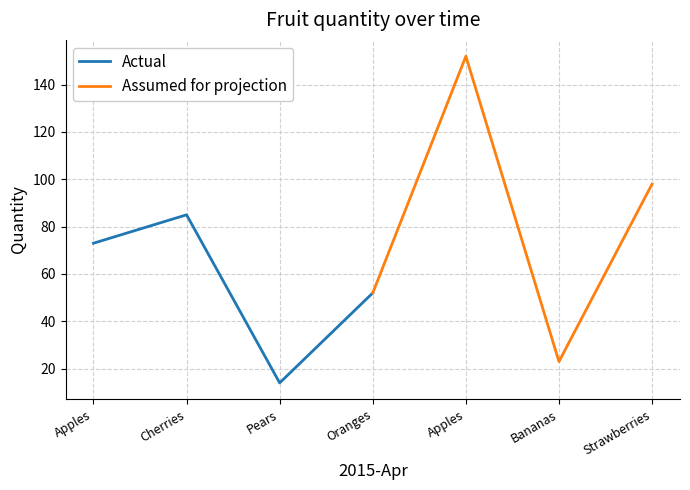

How many times do Assumed for projection and Actual cross each other?

1